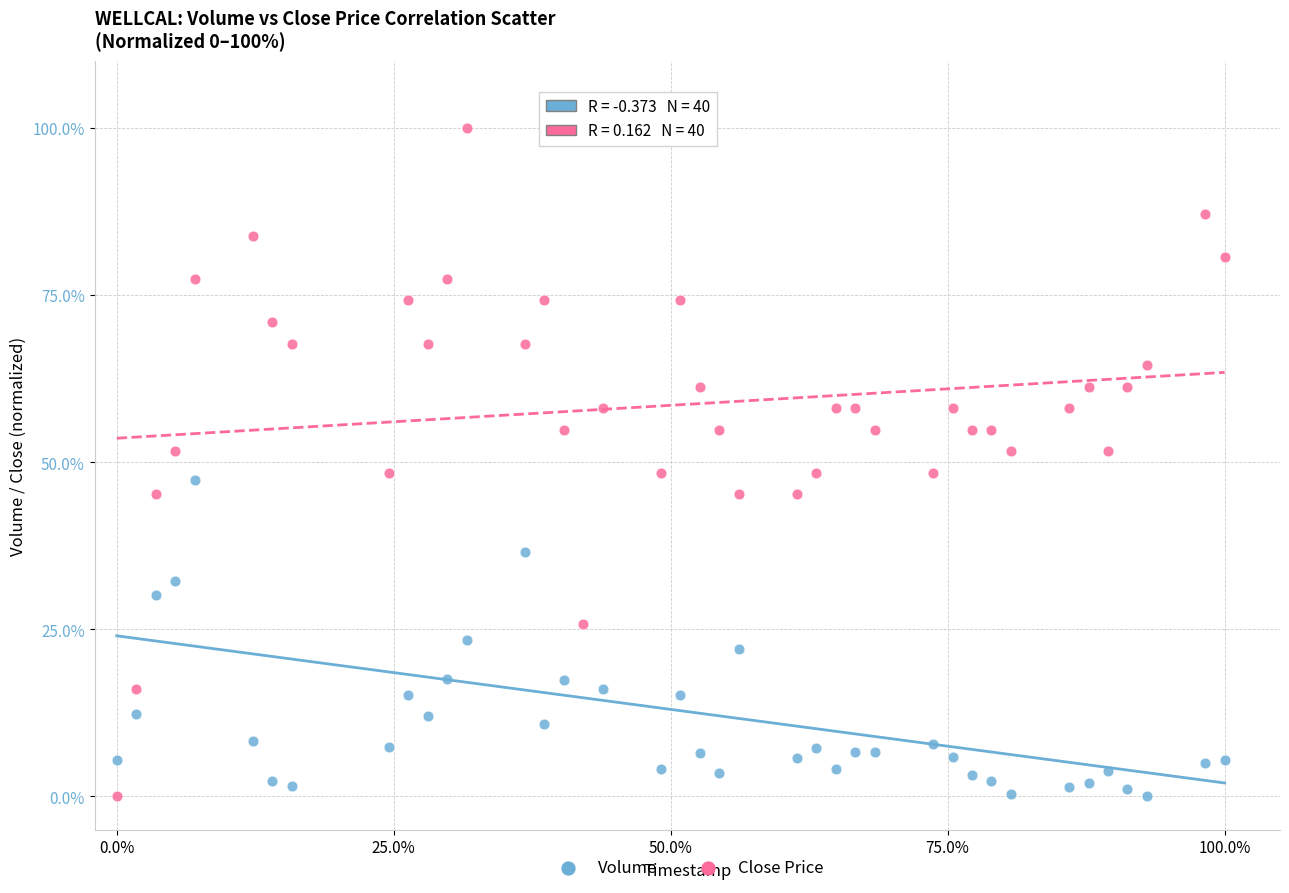

Across all data points, what is the range of Y values (max minus min)?

100.0